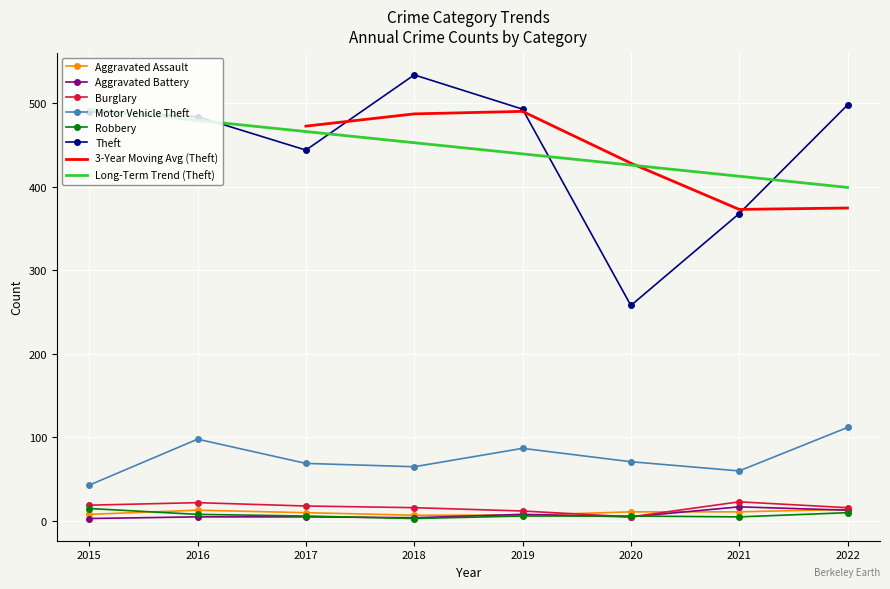

True or false: Aggravated Battery has a value of 1 at 2015.

False